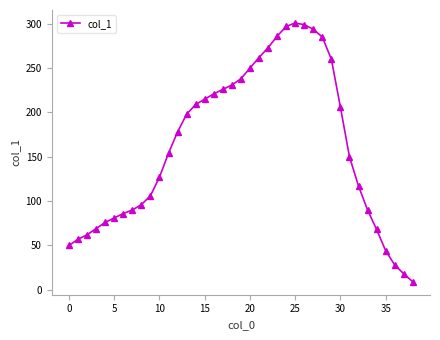

What is the minimum value shown in the chart?

9